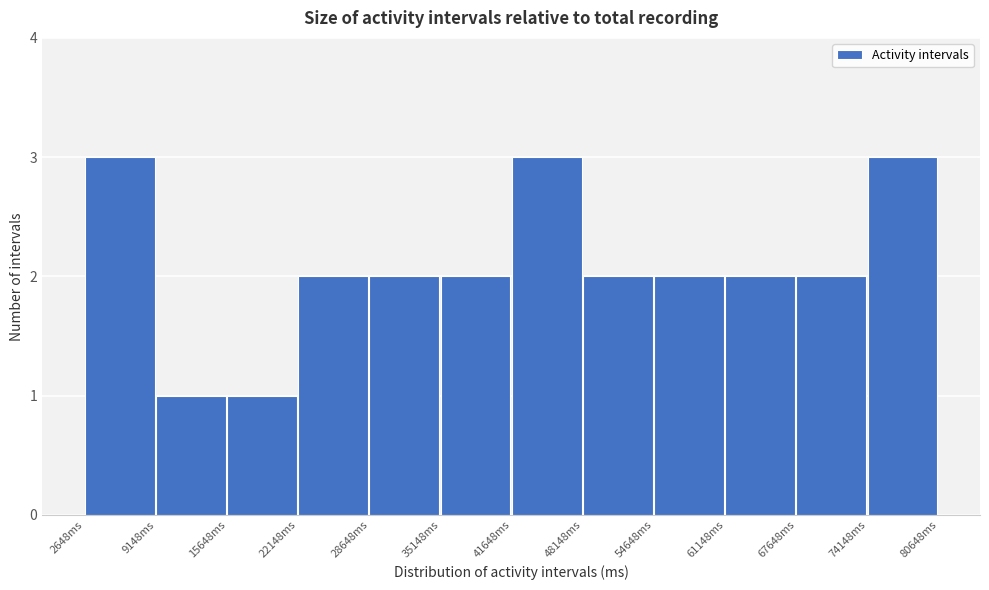

How tall is the bar that spans 48000 to 55000 on the x-axis? Neither the bar edges nor the heights are printed on the chart, so give them approximately, as read against the axes.

2